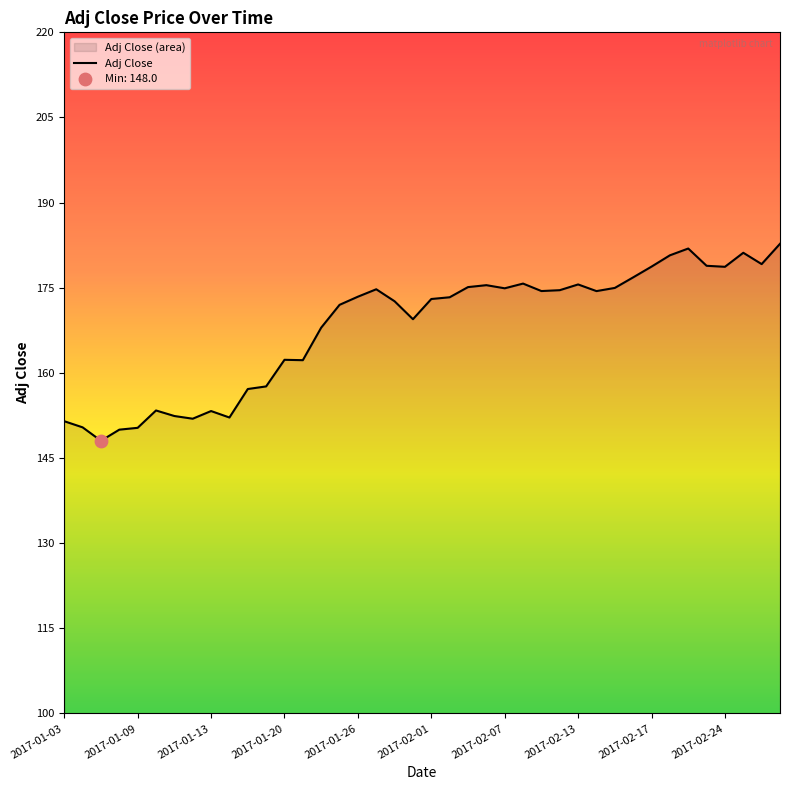

What is the minimum value shown in the chart?

148.0